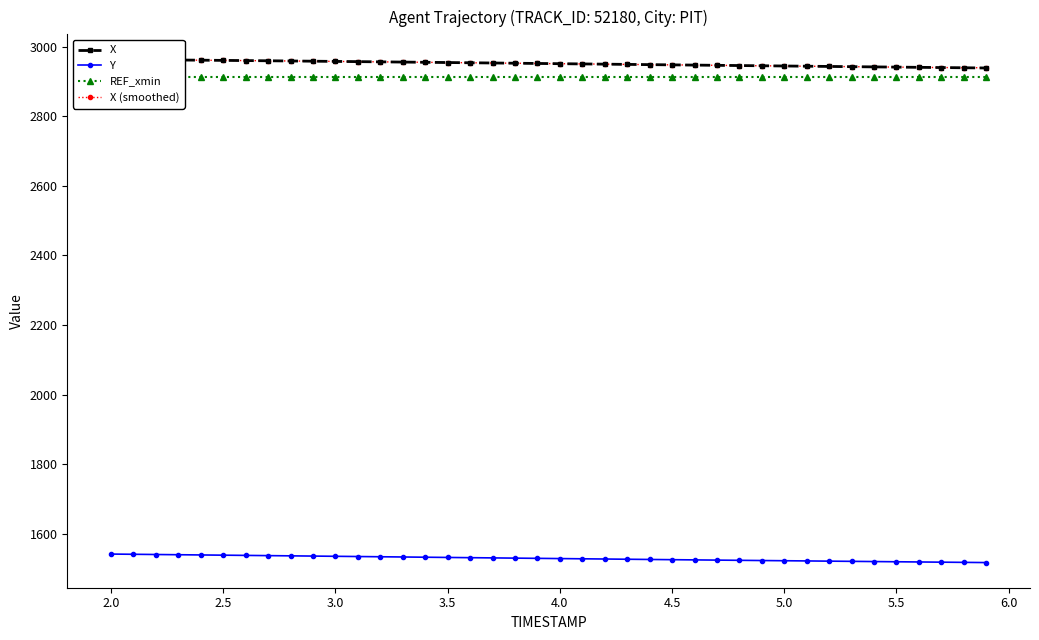

Which series has the widest spread of values?

X